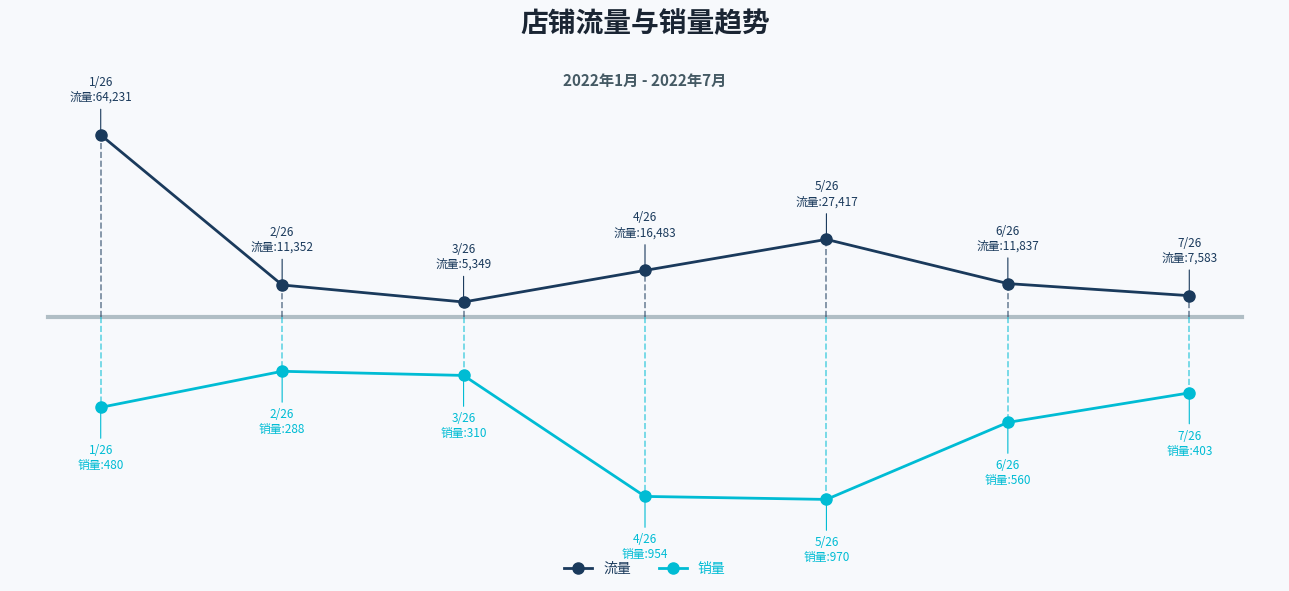

How many lines are shown in the chart?

2